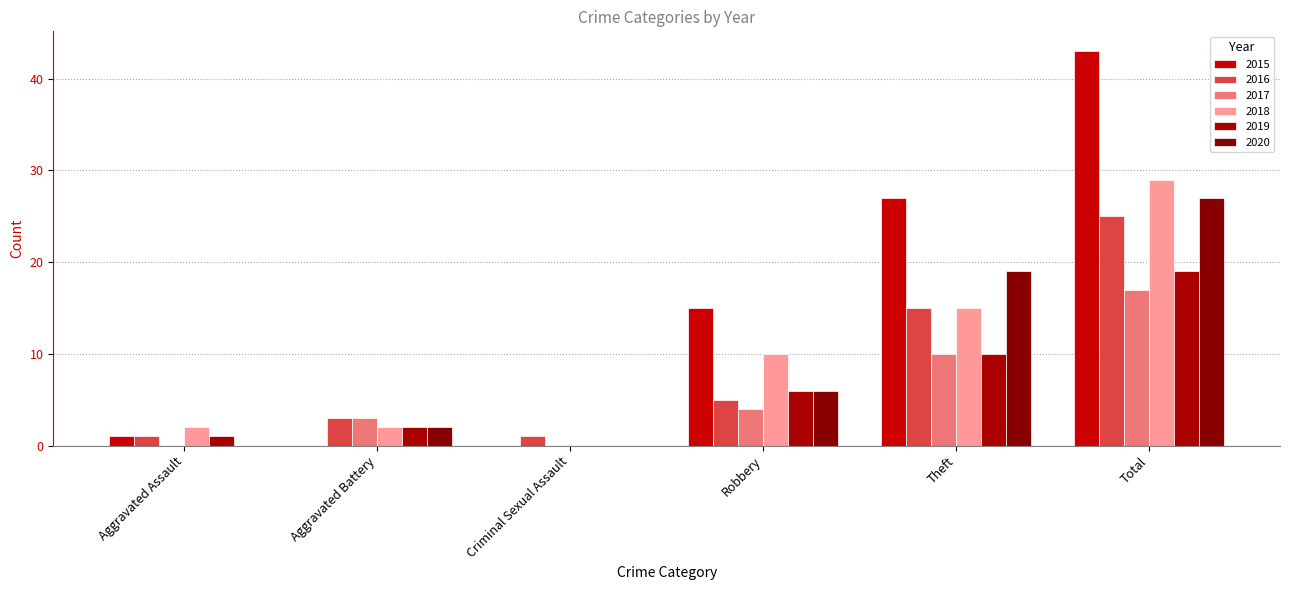

Rank the series by their maximum value, from highest to lowest.

2015, 2018, 2020, 2016, 2019, 2017